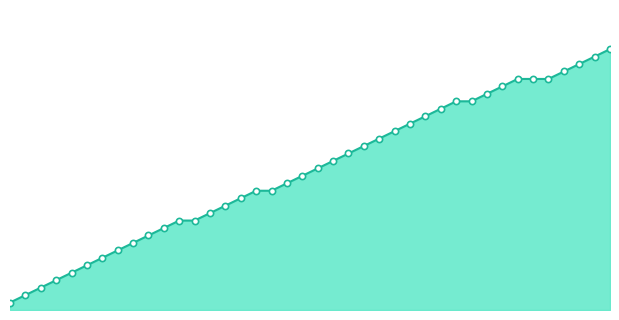

How many lines are shown in the chart?

1